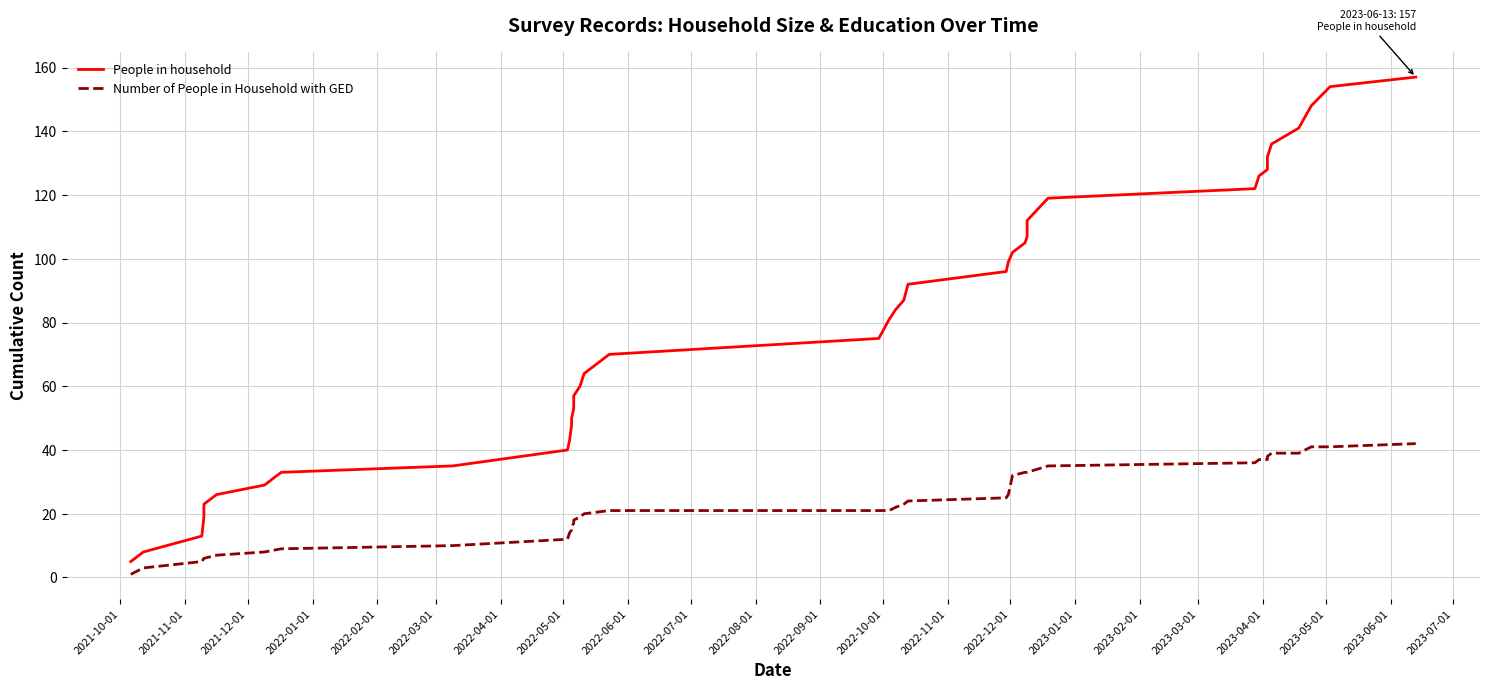

At how many categories does at least one series exceed 18?

36